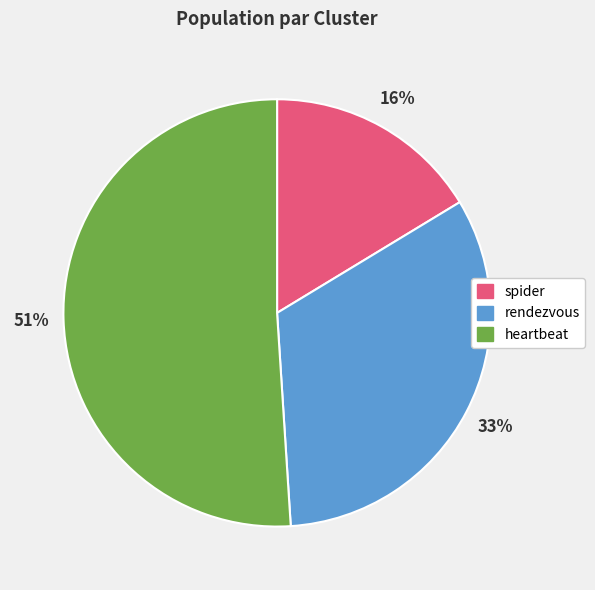

Between heartbeat and rendezvous, which is larger?

heartbeat